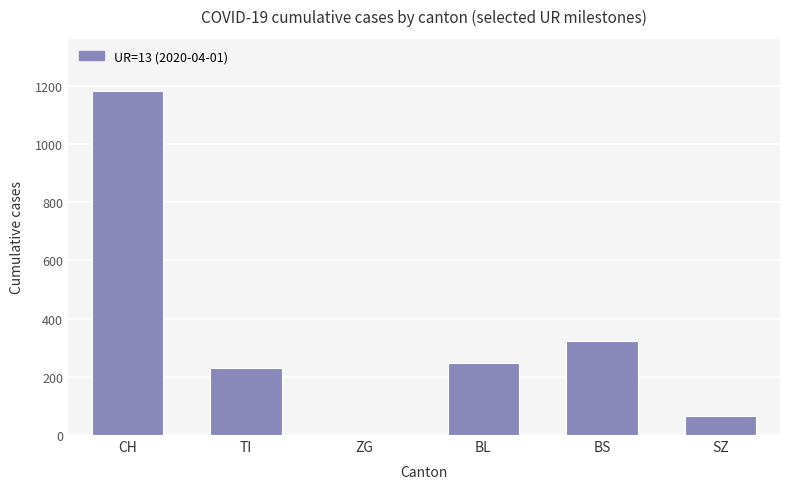

Where is the data nearest to the value 591?

BS